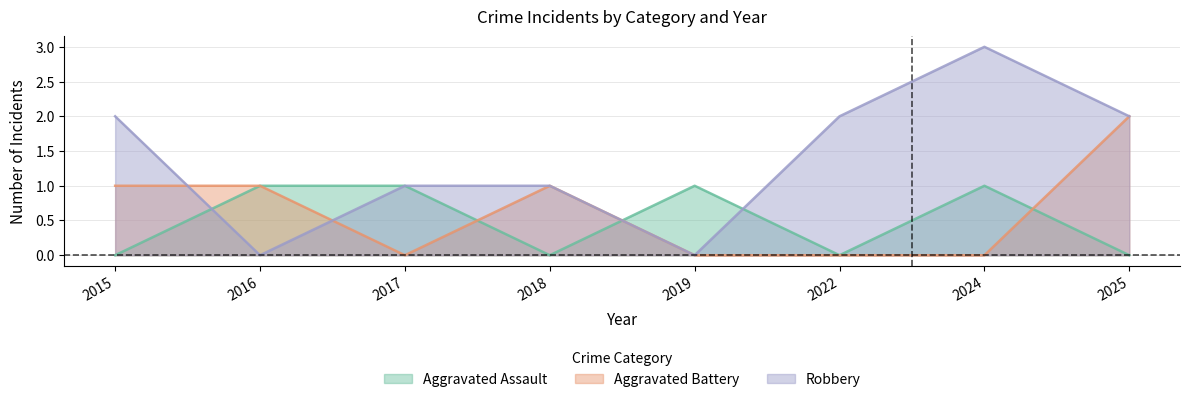

Where do Aggravated Assault and Aggravated Battery first cross each other?

2017 and 2018